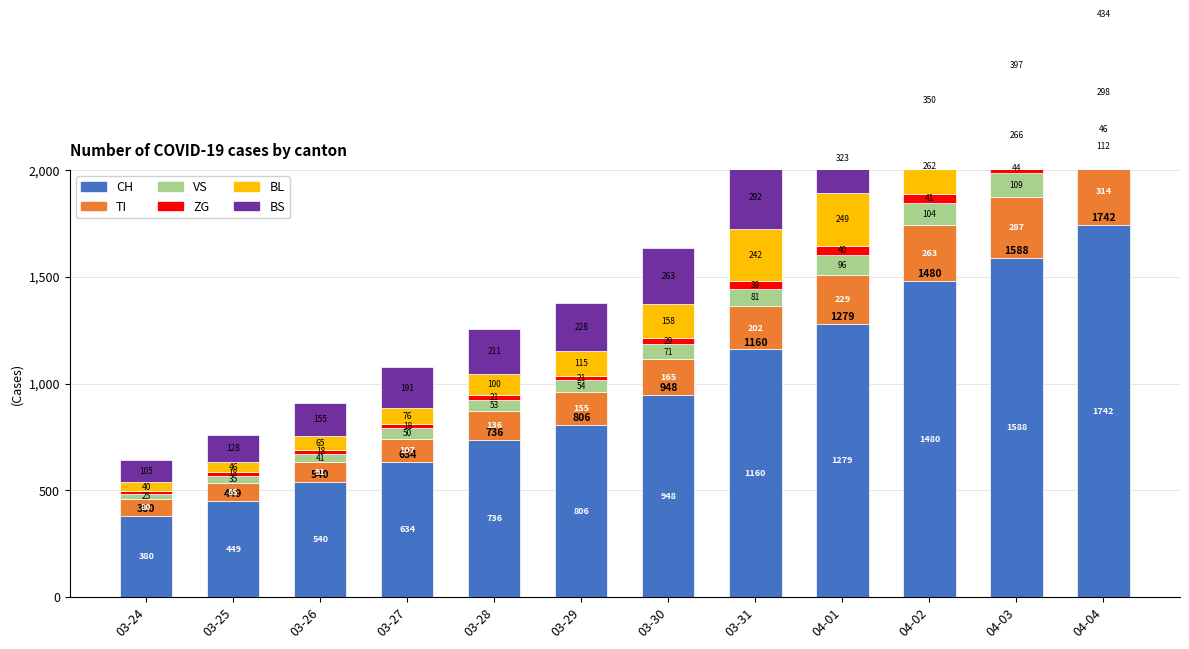

Are the bars horizontal?

No